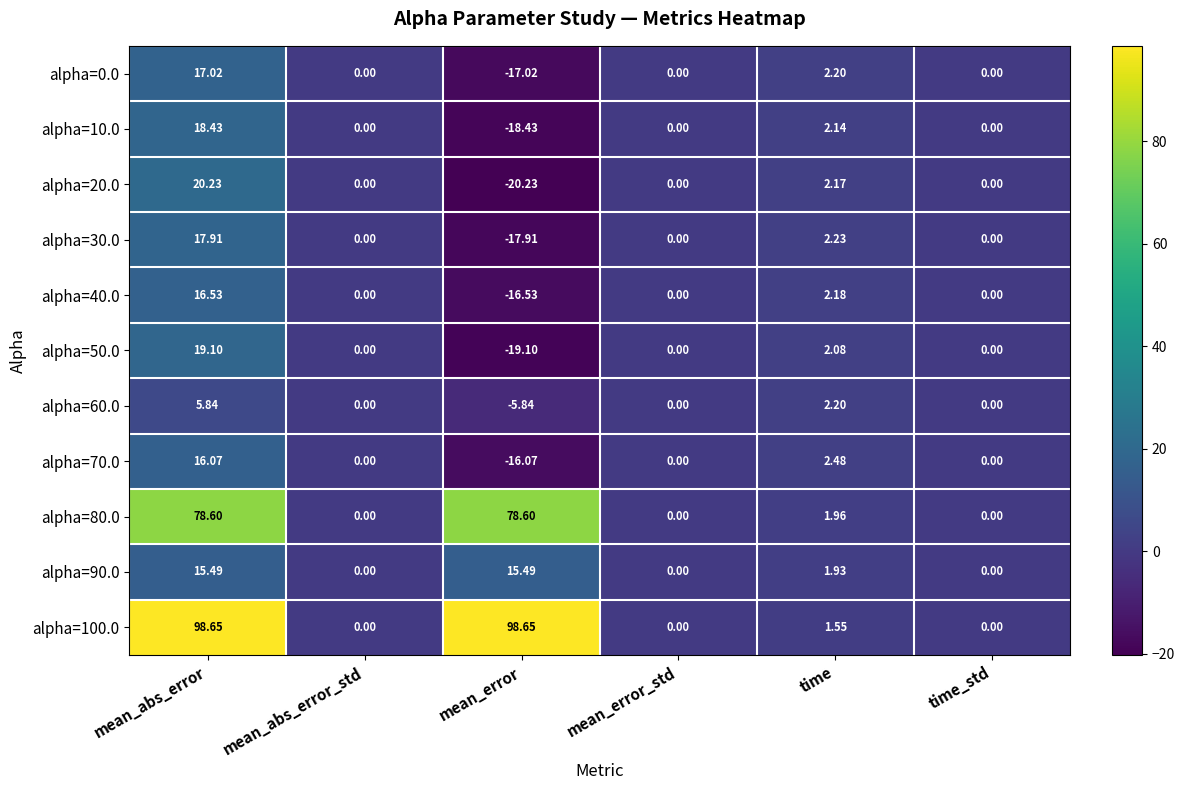

Which series has the largest range (max minus min)?

alpha=100.0